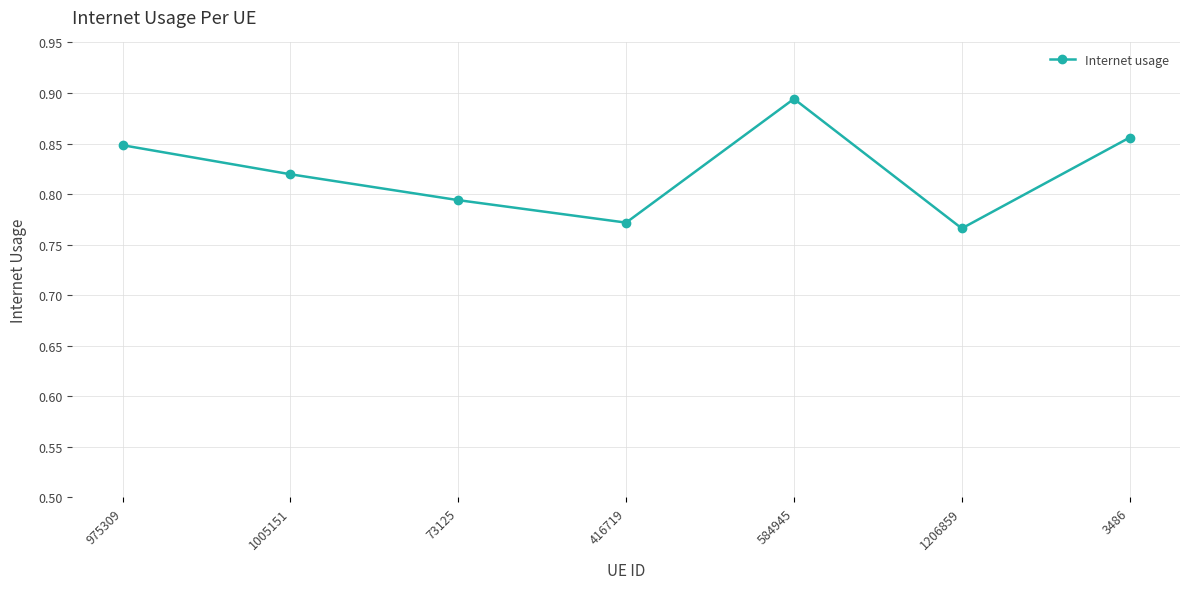

What is the sum of all values?

5.7